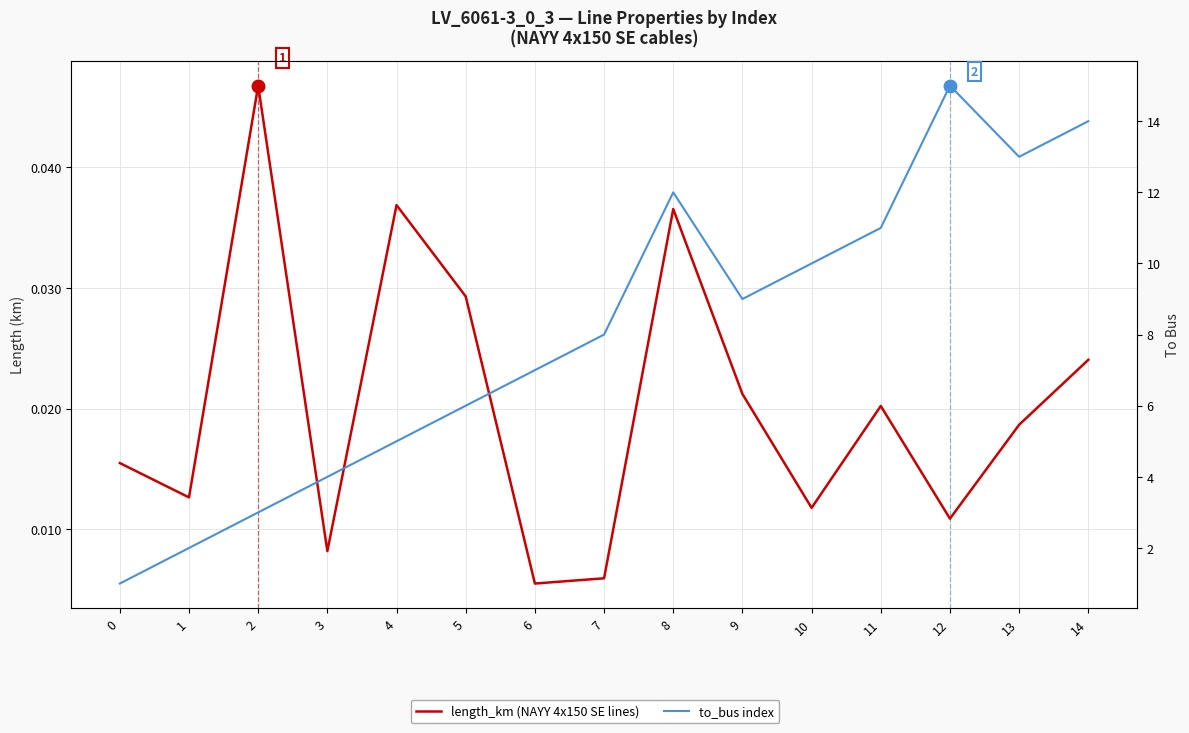

At which category does length_km (NAYY 4x150 SE lines) reach its first local valley?

1